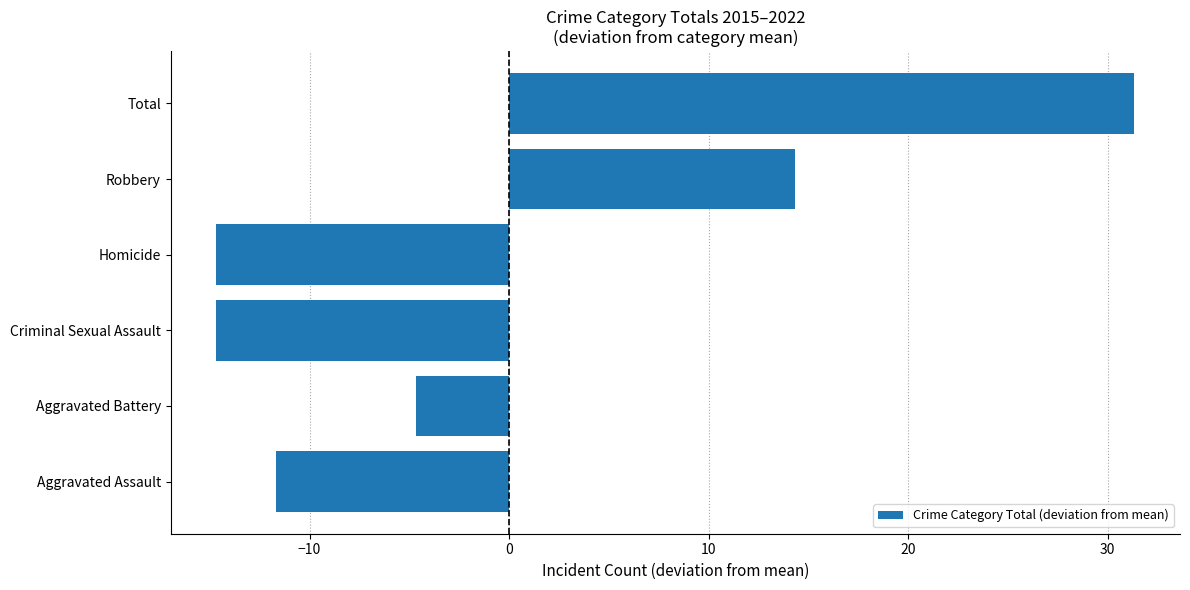

The value at Homicide is -14.7. True or false?

True